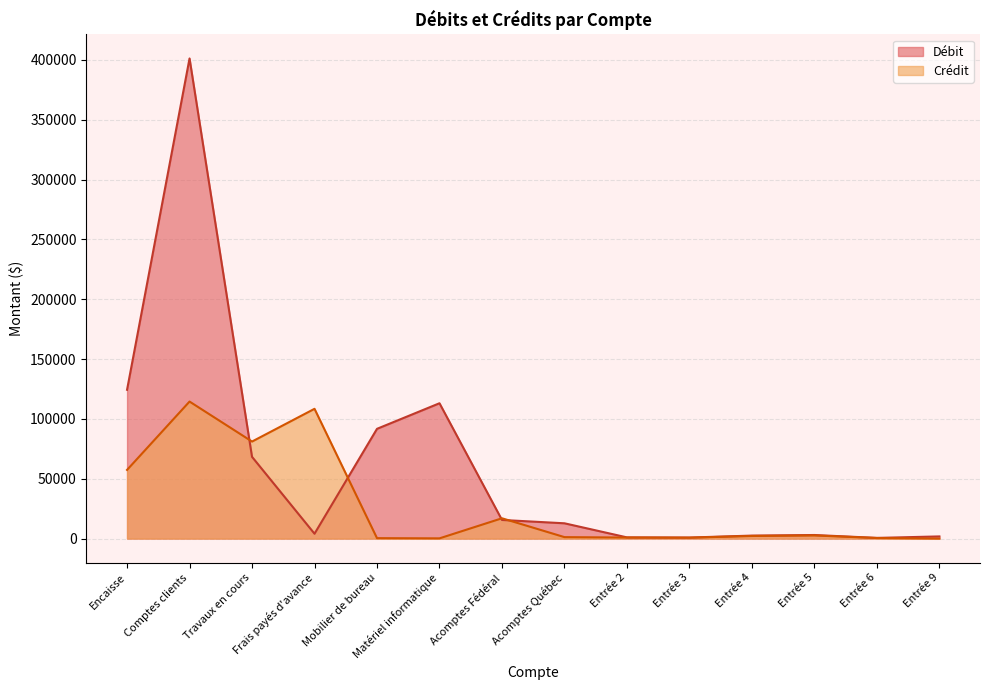

What position from the left is Encaisse?

1